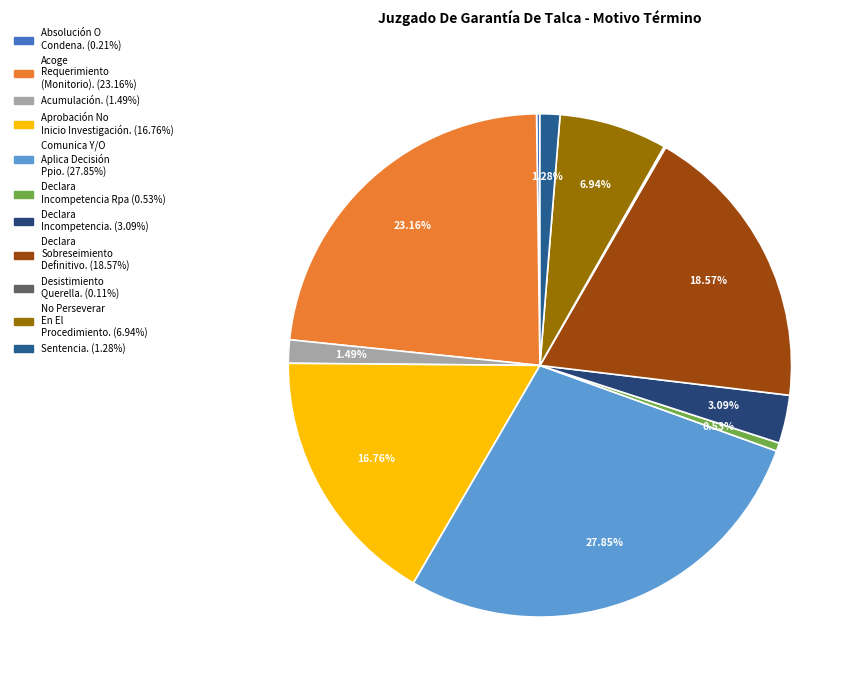

What percentage is the Acoge Requerimiento (Monitorio). slice, to the nearest percent?

23%